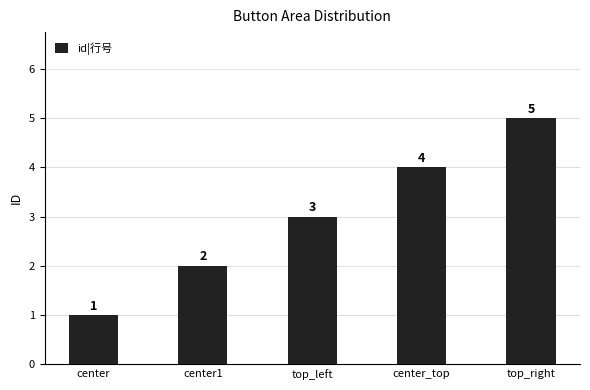

What is the change in value from center1 to center_top?

+2